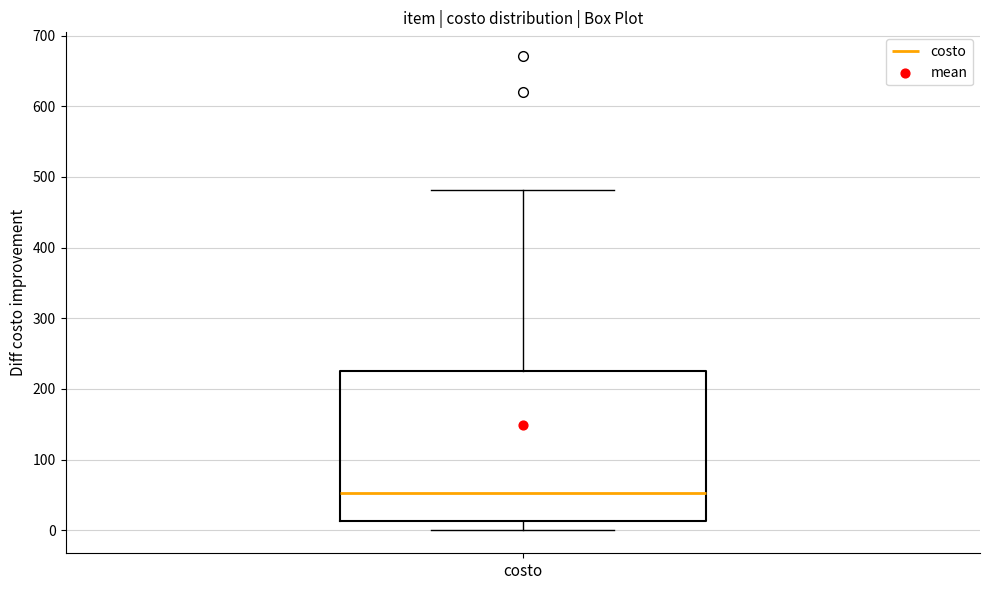

Read this box plot against the y-axis: the position of the median line, the range covered by the box, and the ends of both whiskers. The values are not printed on the chart, so give them approximately, as read against the axis.

median 50, box 10 to 230, whiskers 0 to 480